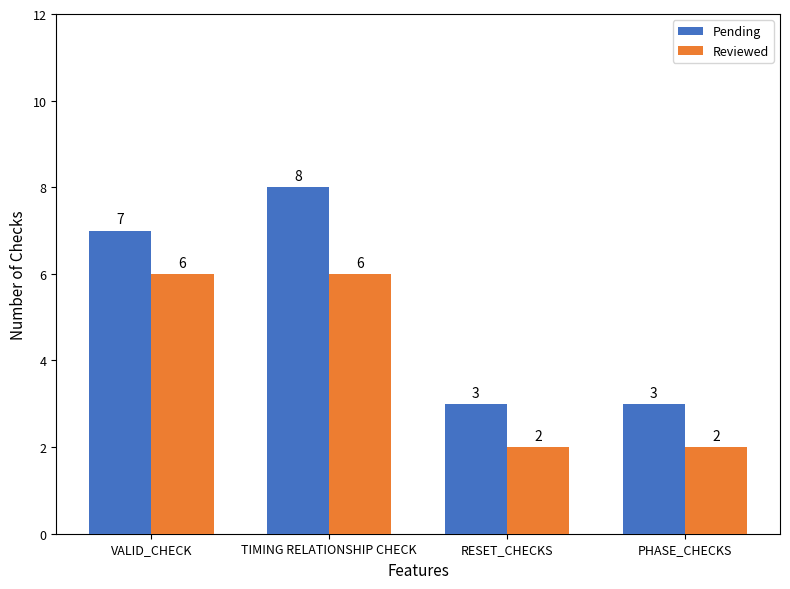

What is the greatest value displayed?

8